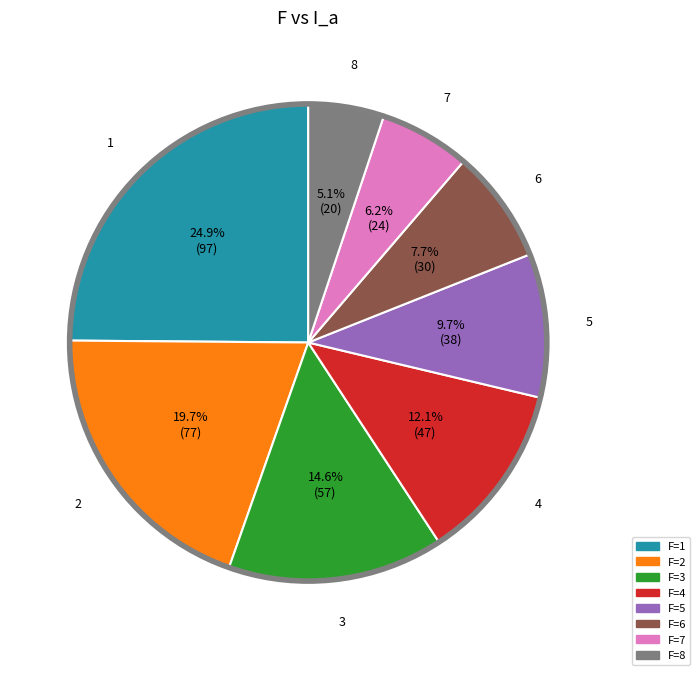

Does any single category account for the majority?

No